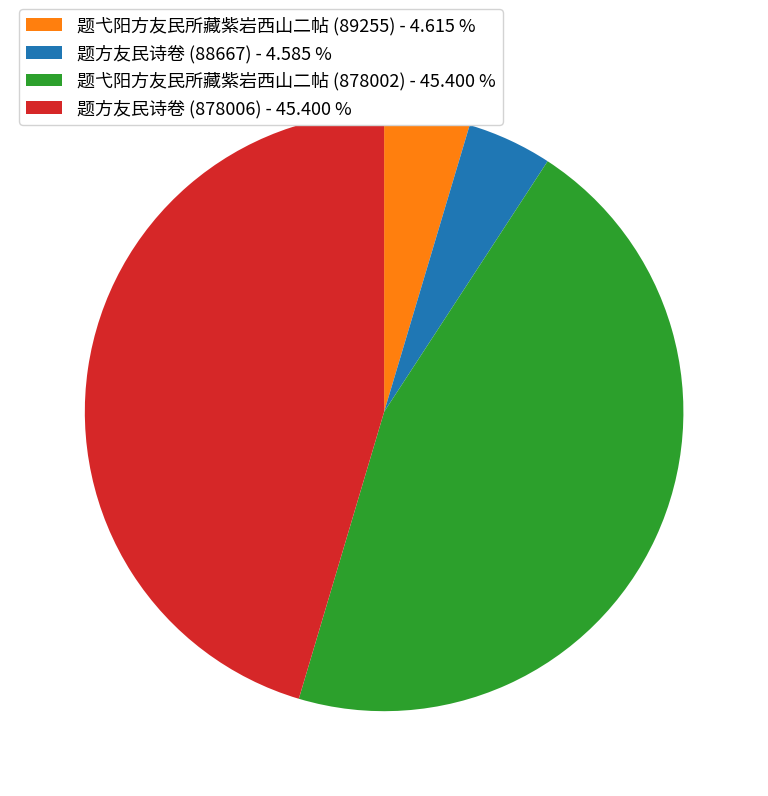

How many segments does this pie chart have?

4